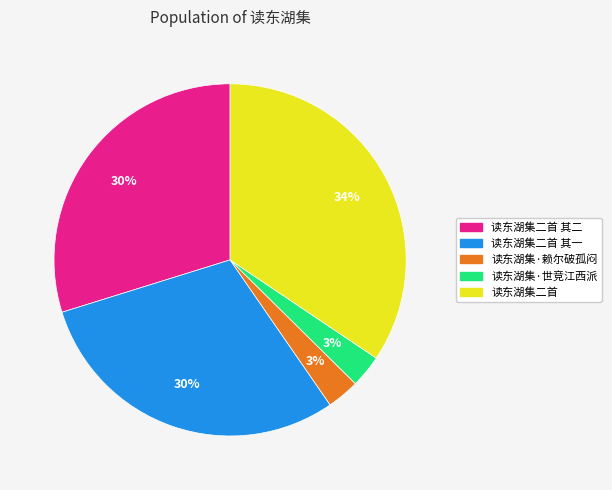

Which has a higher value, 读东湖集二首 其一 or 读东湖集·世竞江西派?

读东湖集二首 其一